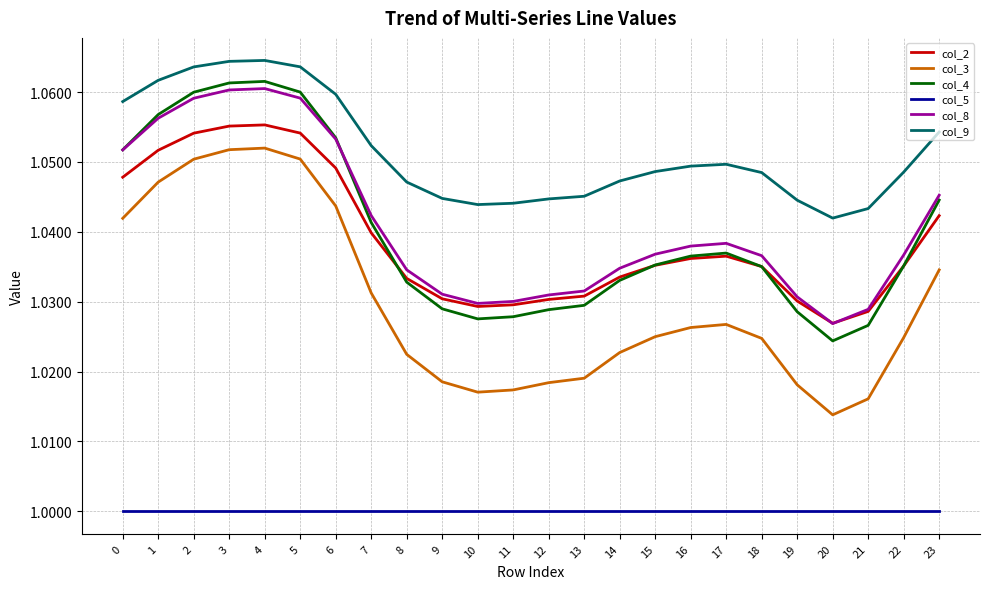

Which series has the largest total across all categories?

col_9